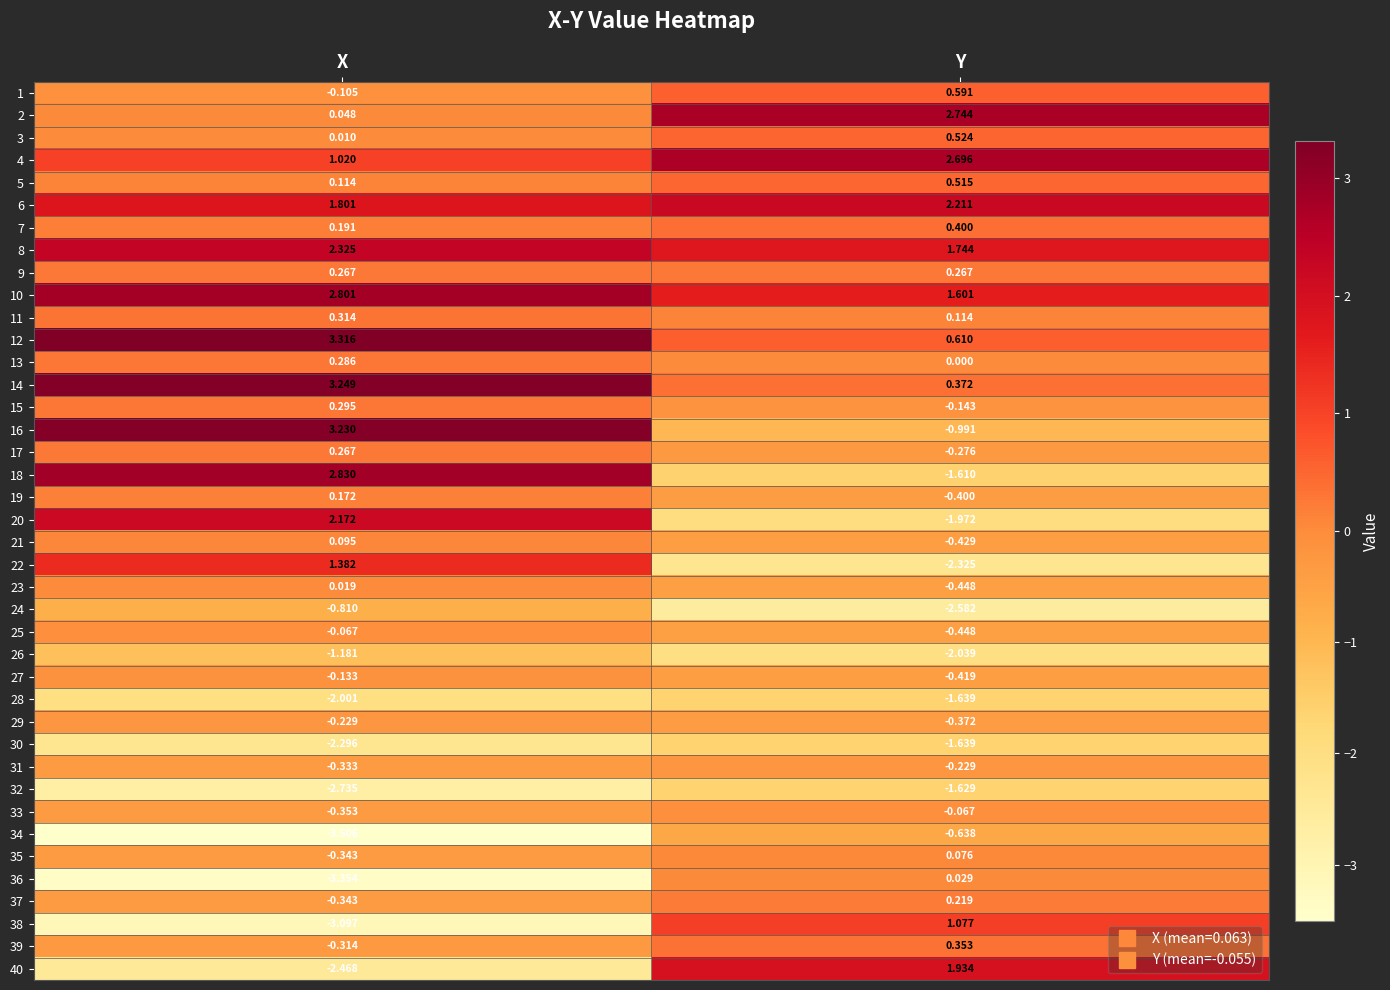

At which label does 17 reach its peak?

X